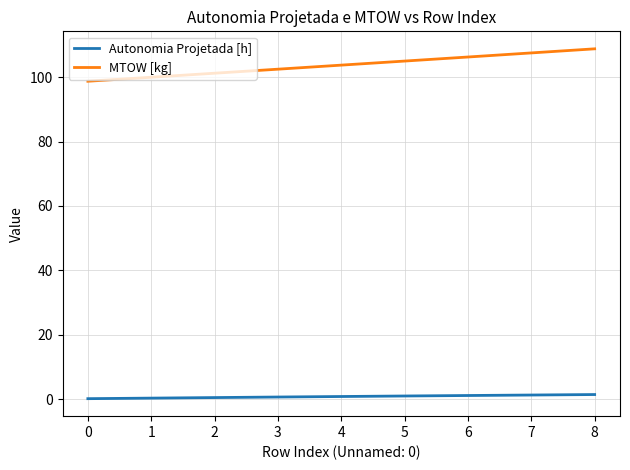

True or false: MTOW [kg] has more than 2 interior local peaks.

False